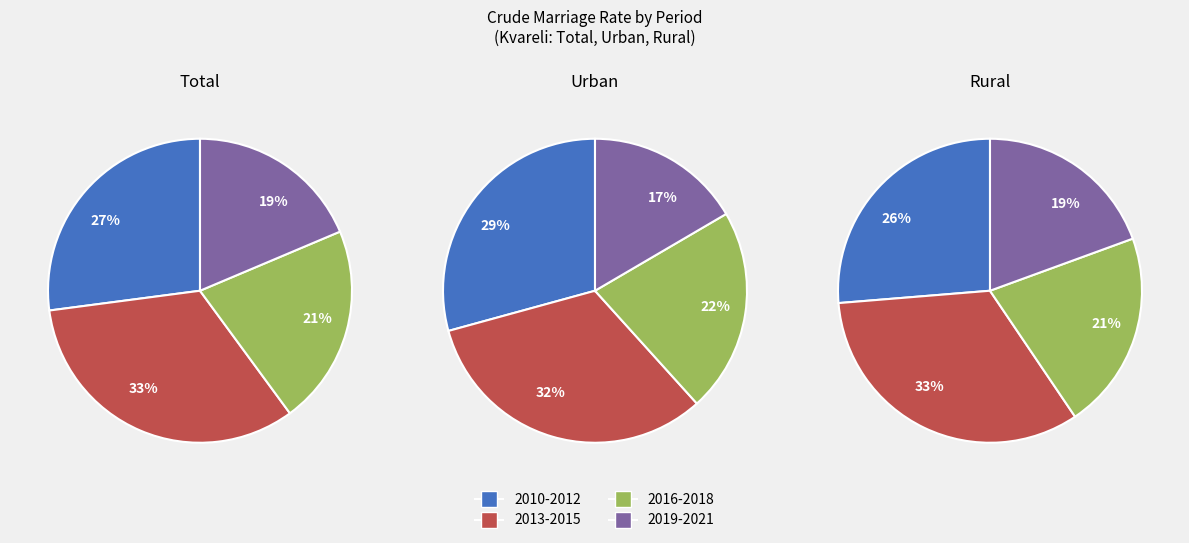

Does any single category account for the majority?

No